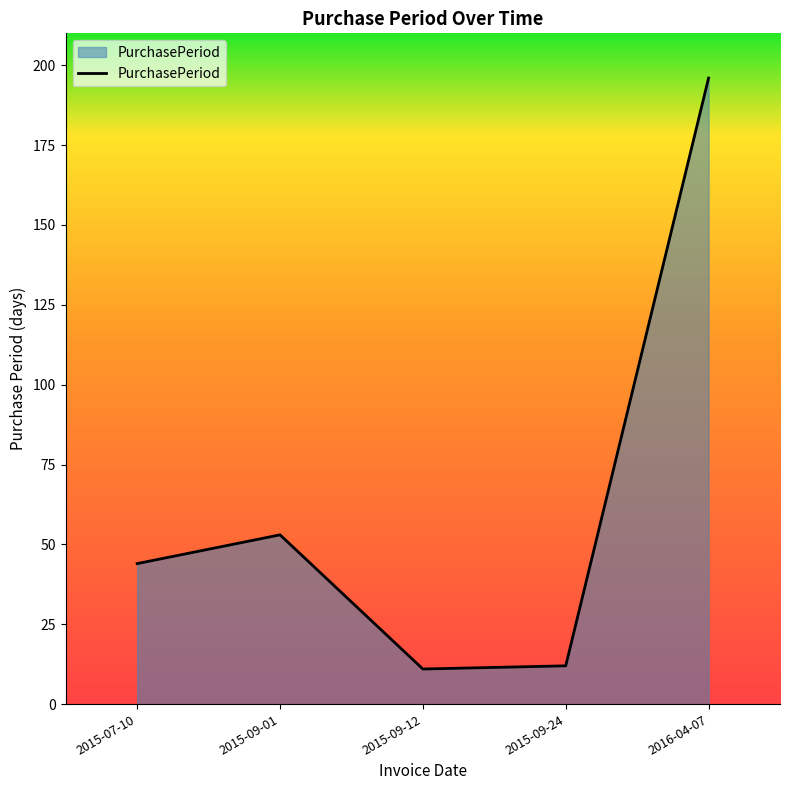

Which has a higher value, 2016-04-07 or 2015-07-10?

2016-04-07